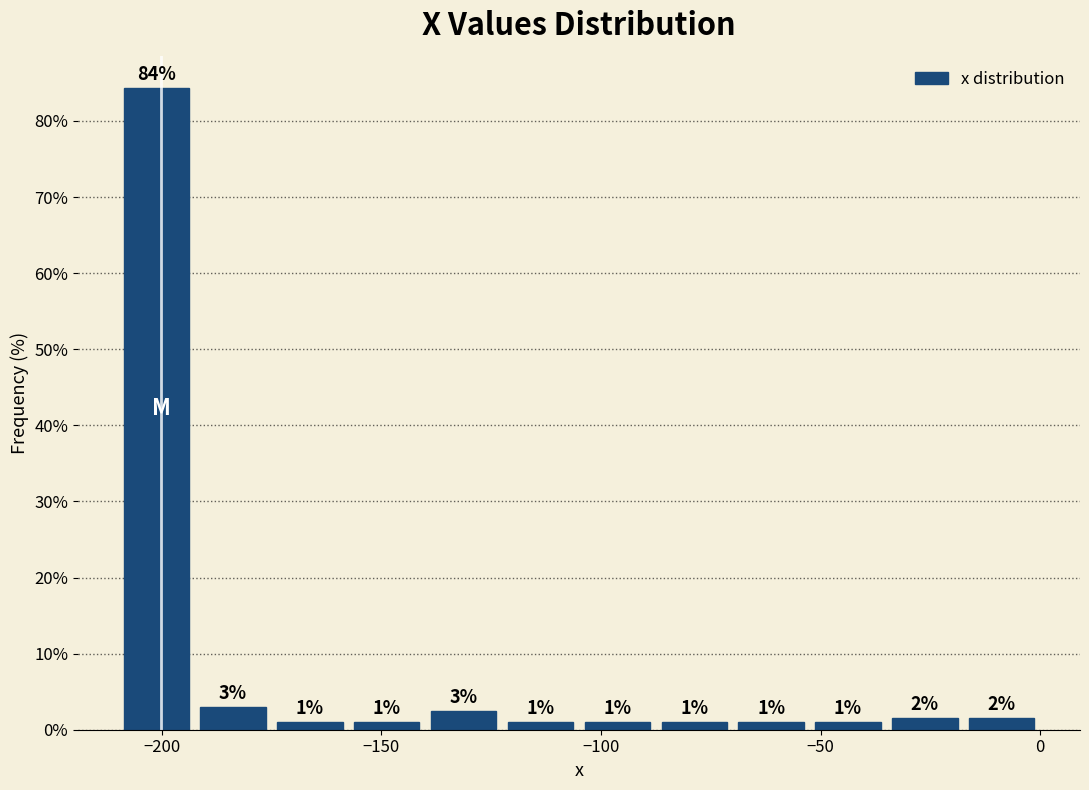

Read against the x-axis, roughly where is the centre of the tallest bar?

-200